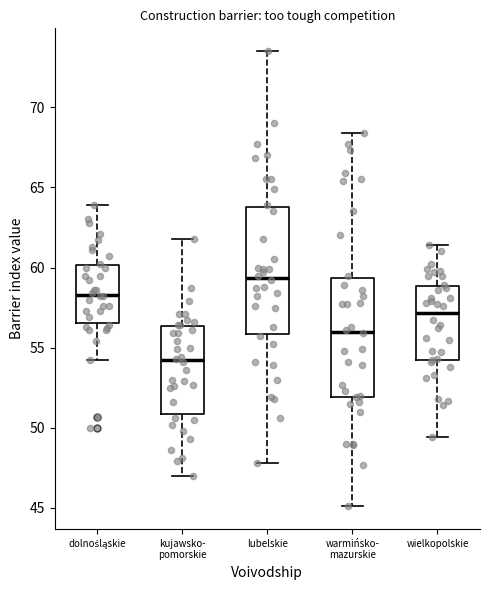

Where does the median line of the box for kujawsko- pomorskie sit on the y-axis? The values are not printed on the chart, so give them approximately, as read against the axis.

54.0